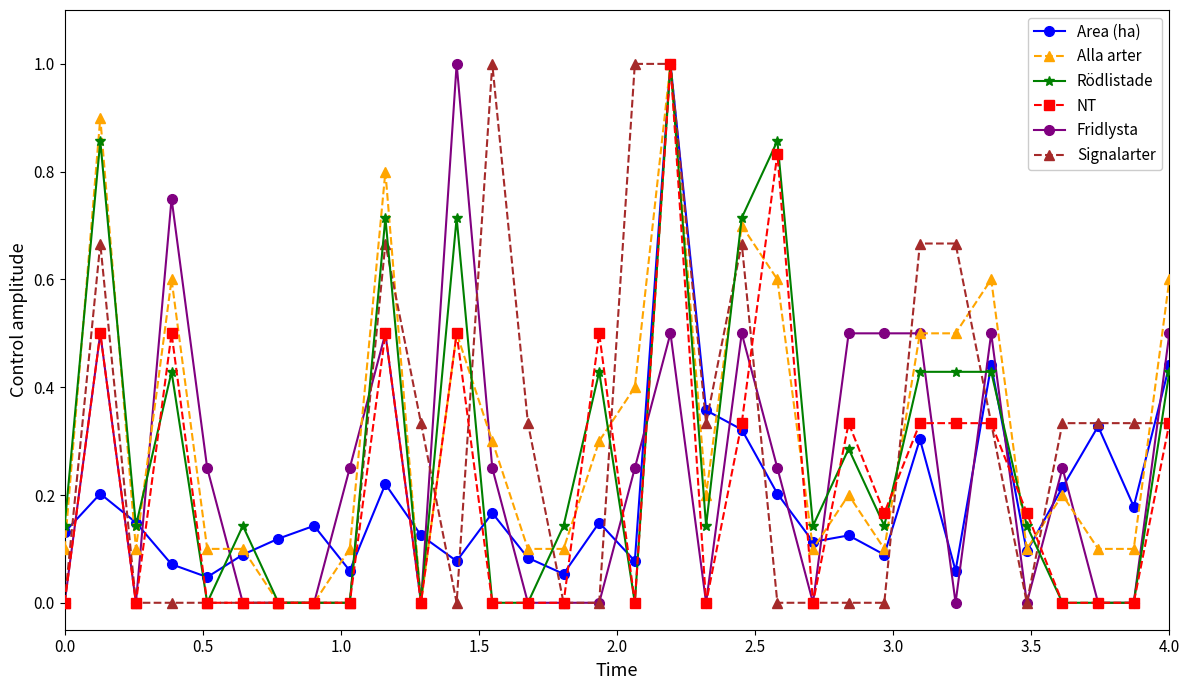

True or false: Alla arter has more than 0 points higher than both neighbors.

True